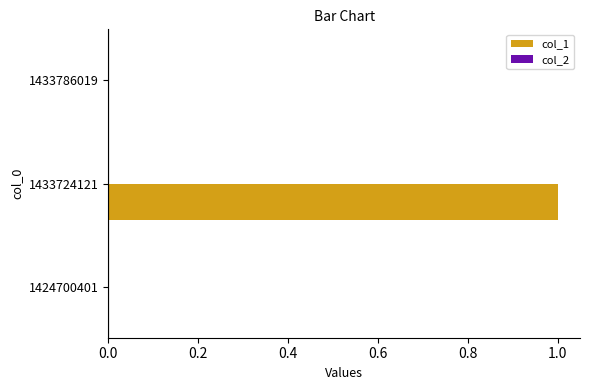

True or false: the data shows 1 at 1424700401.

False